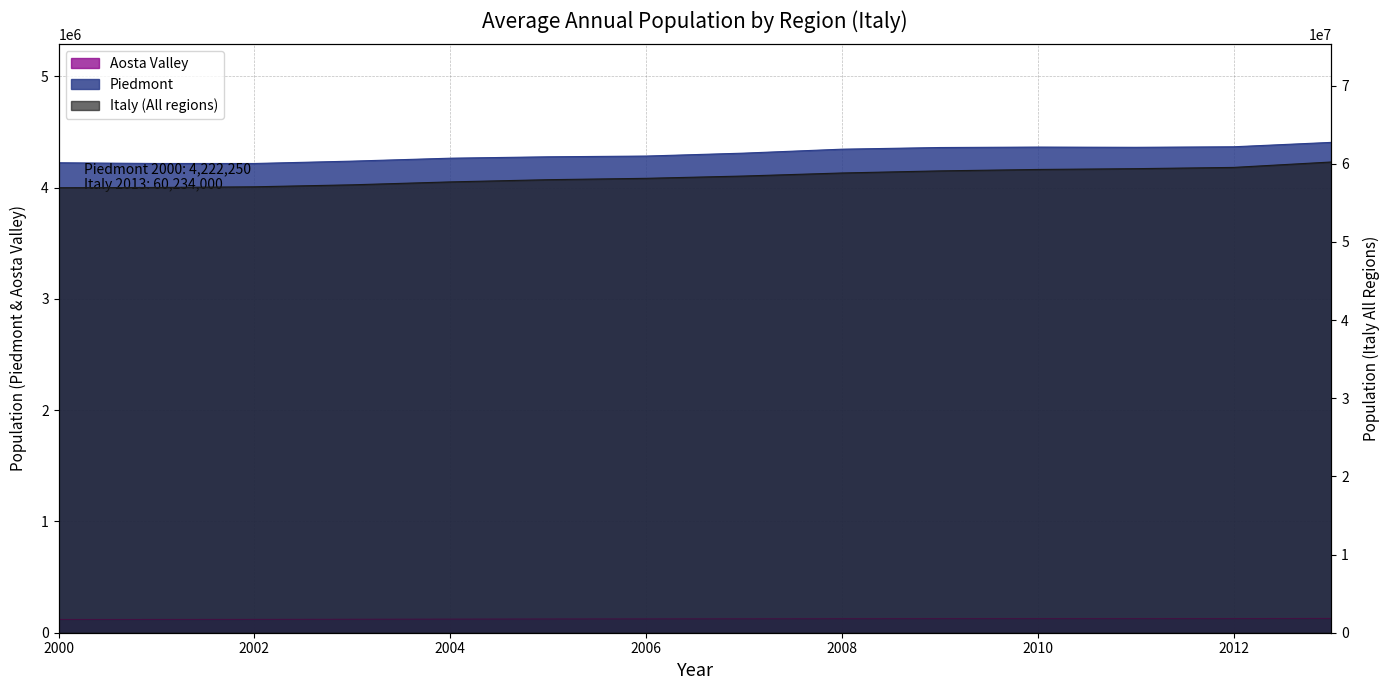

What is the average value of the Aosta Valley series?

123961